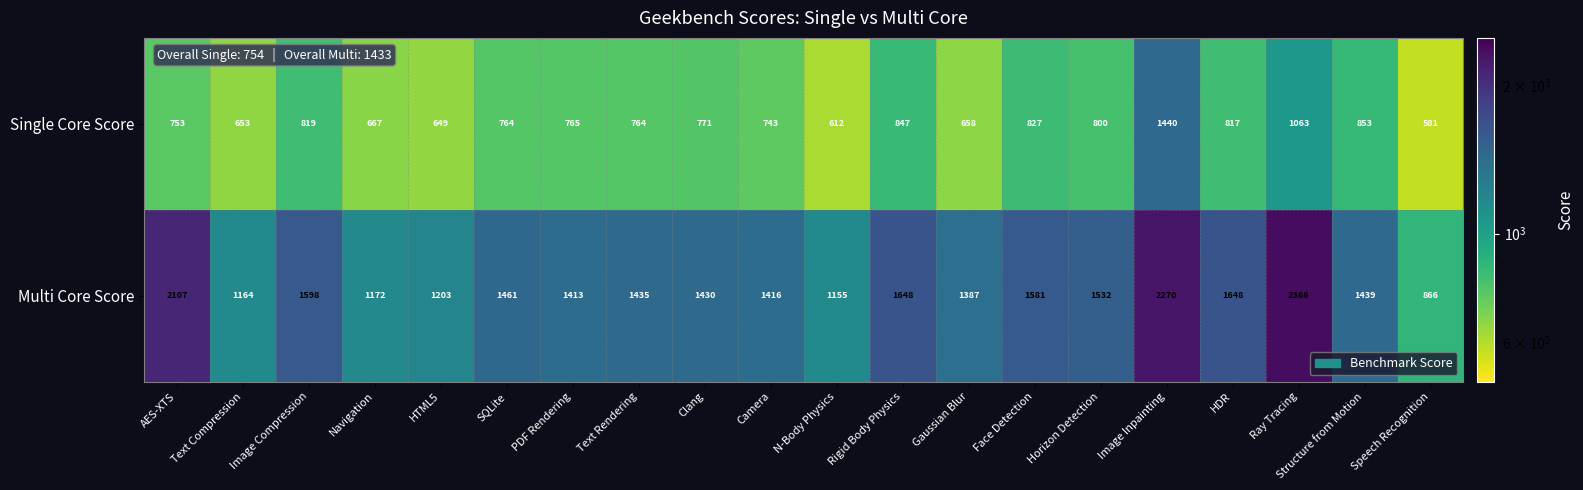

What is the difference between the maximum and minimum values in the Multi Core Score series?

1500